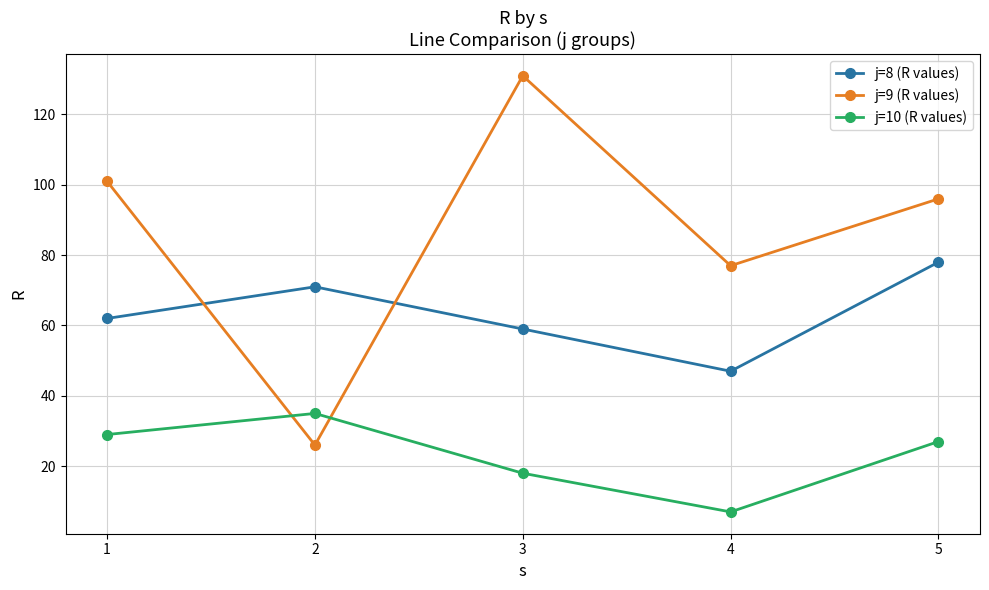

List the series in order of their overall mean, lowest first.

j=10 (R values), j=8 (R values), j=9 (R values)